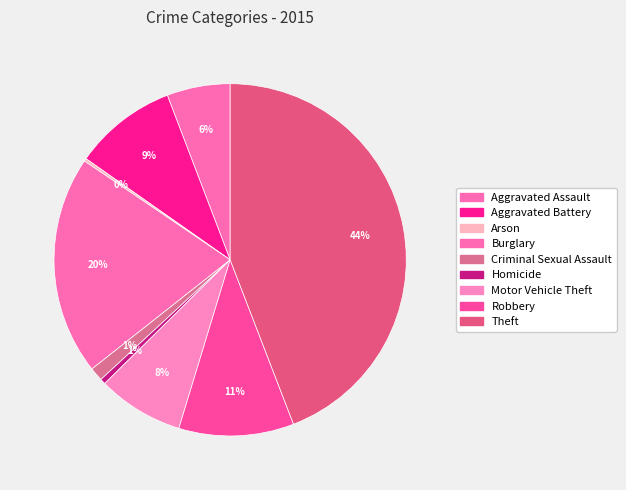

To the nearest percent, what is the average slice percentage?

11%